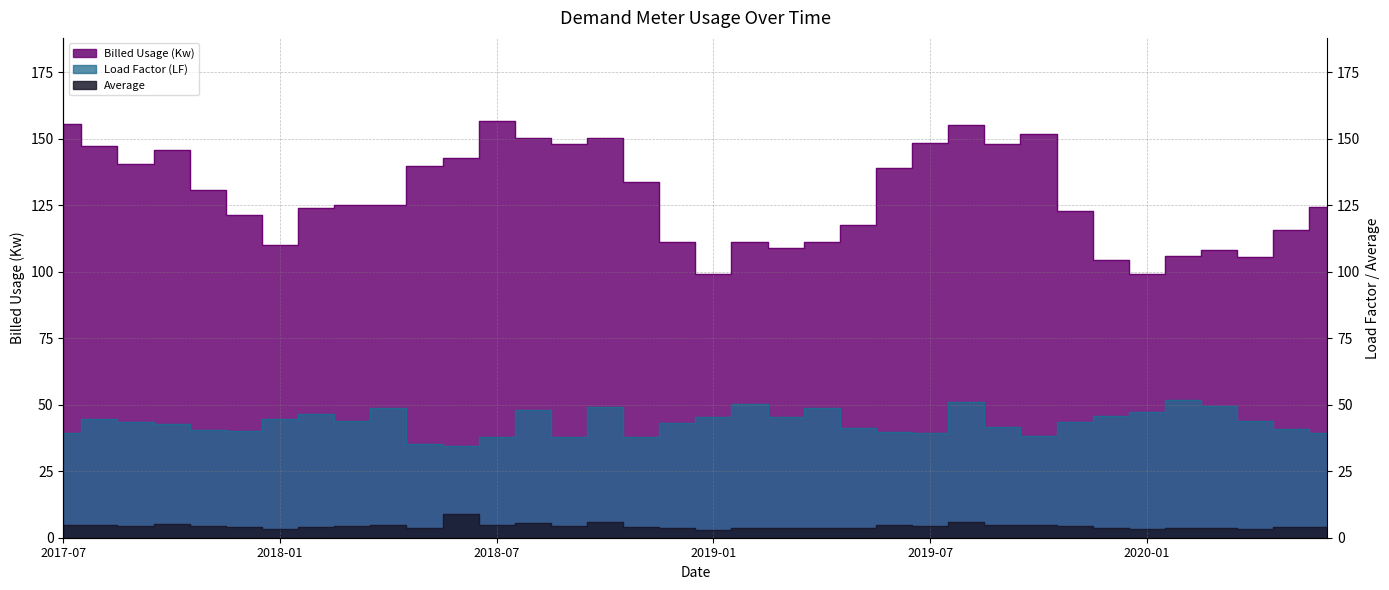

True or false: Average has a value of 0.8 at 2018-12.

False